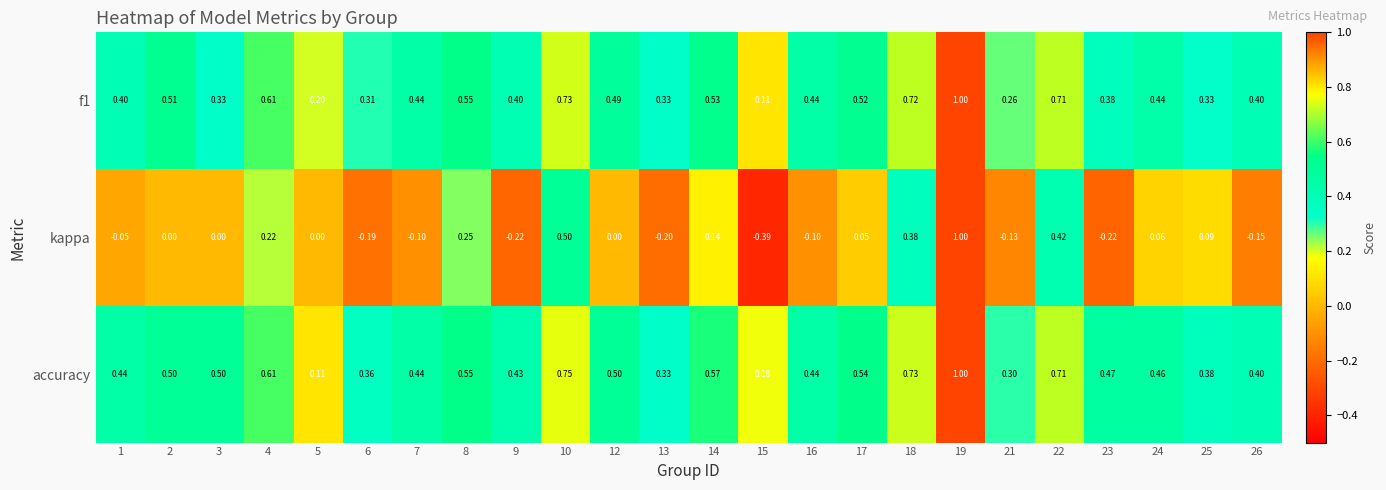

Which series has the largest total across all categories?

accuracy